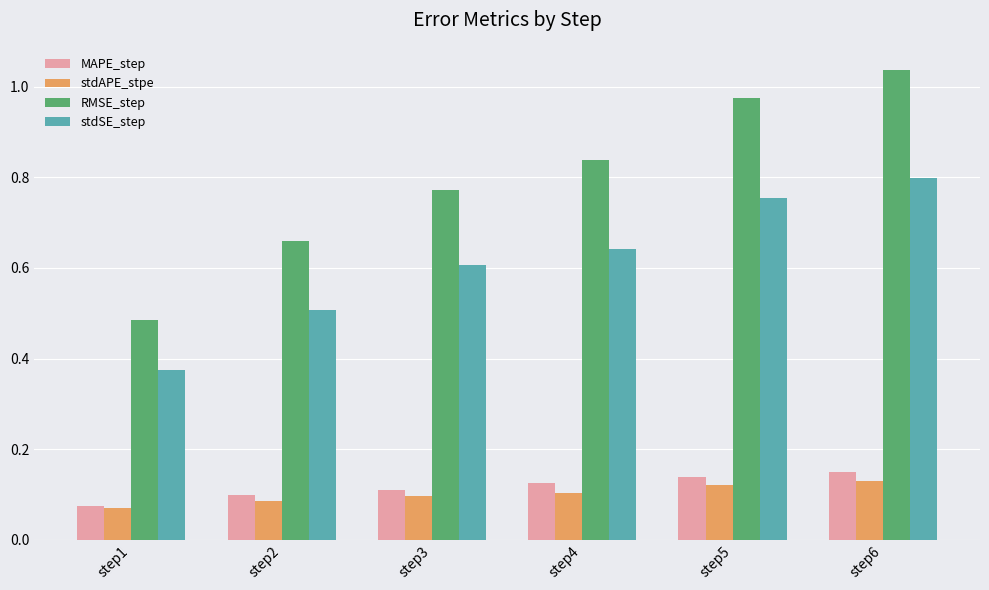

Is the value of stdAPE_stpe at step3 greater than the value of MAPE_step at step4?

No